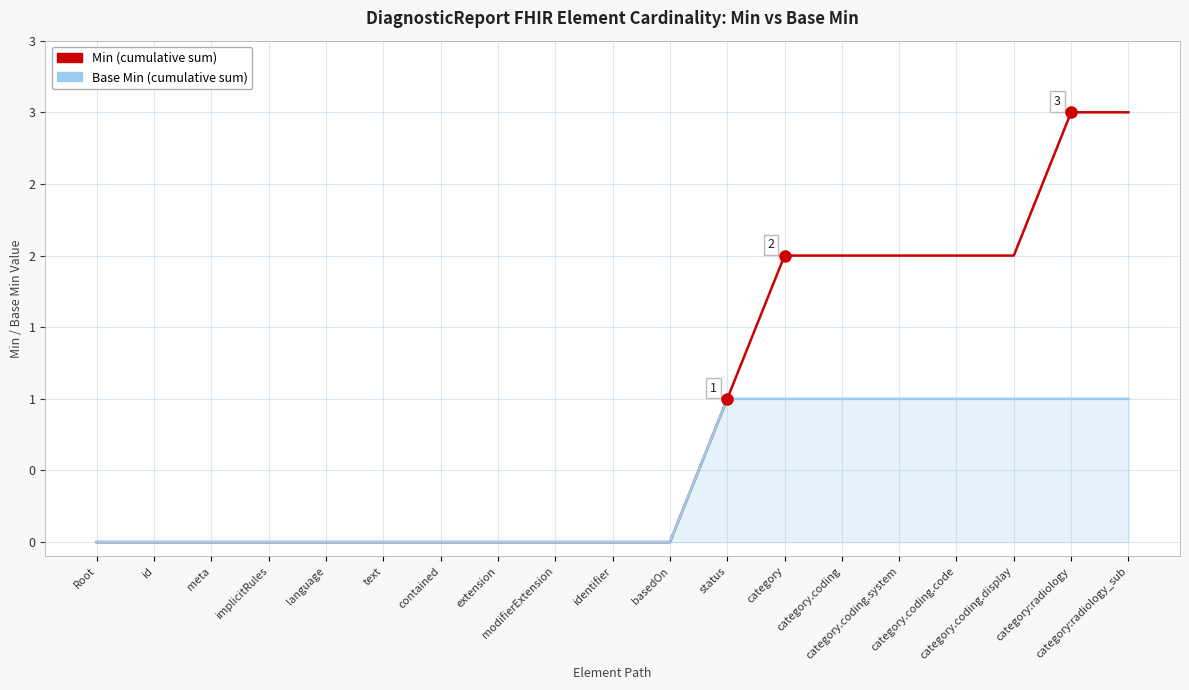

The Min (cumulative) series shows 3 at category:radiology_sub. True or false?

True